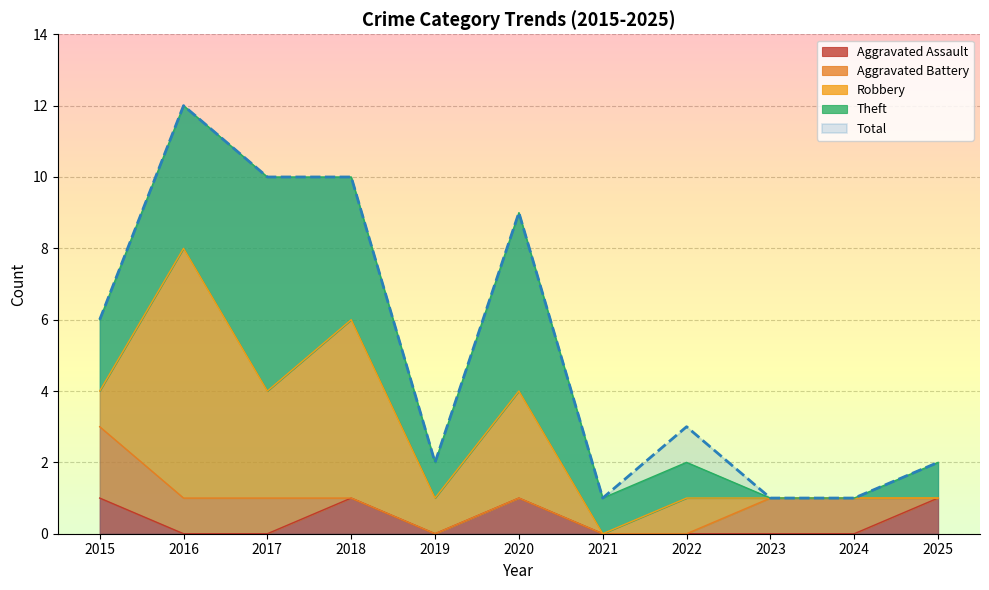

At which label does Theft first exceed 1?

2015